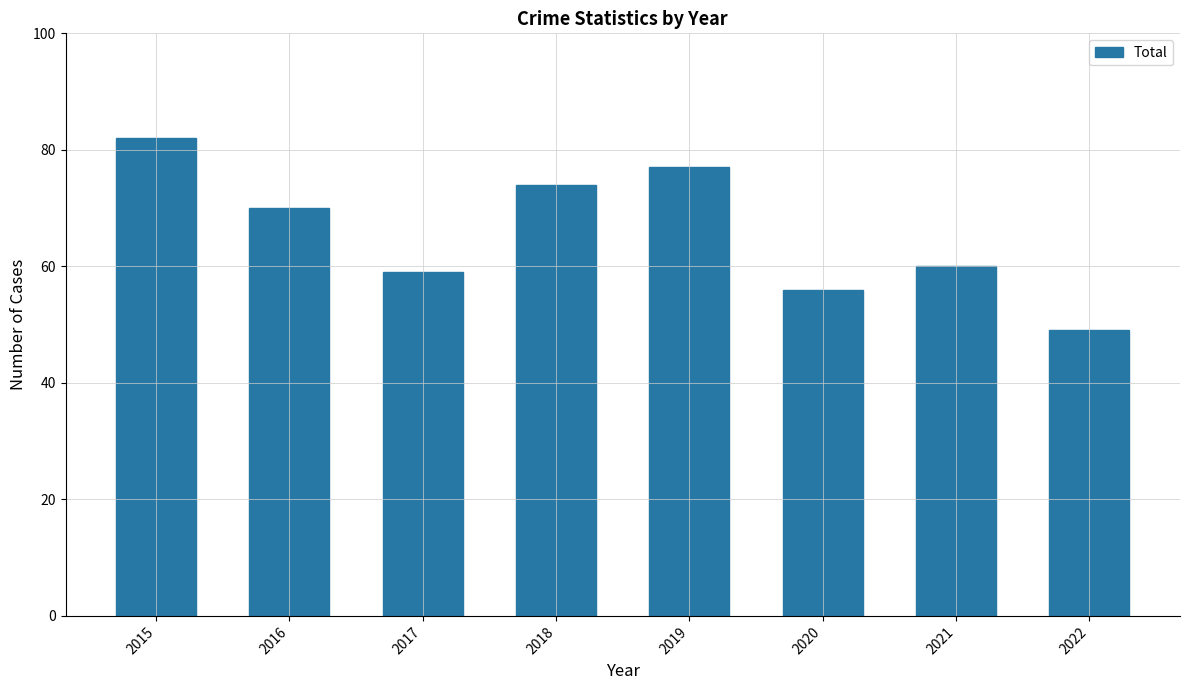

The value at 2016 is 70. True or false?

True